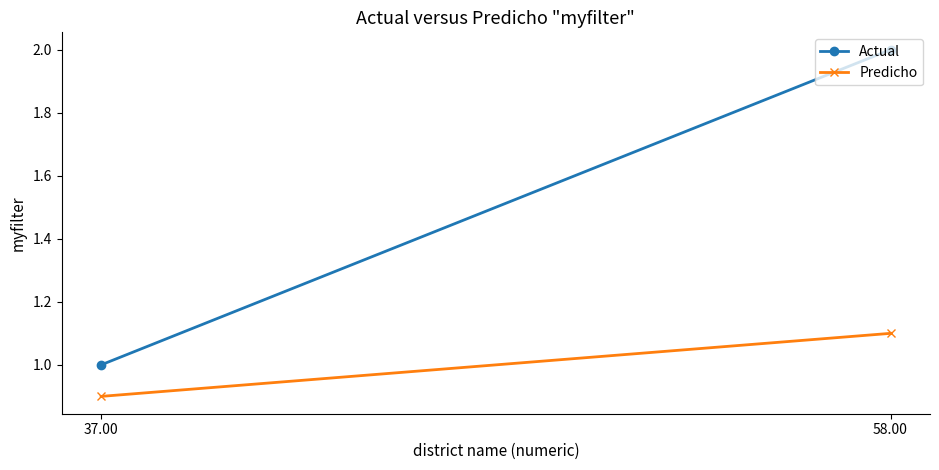

Is the value of Predicho at 37.00 greater than the value of Actual at 37.00?

No